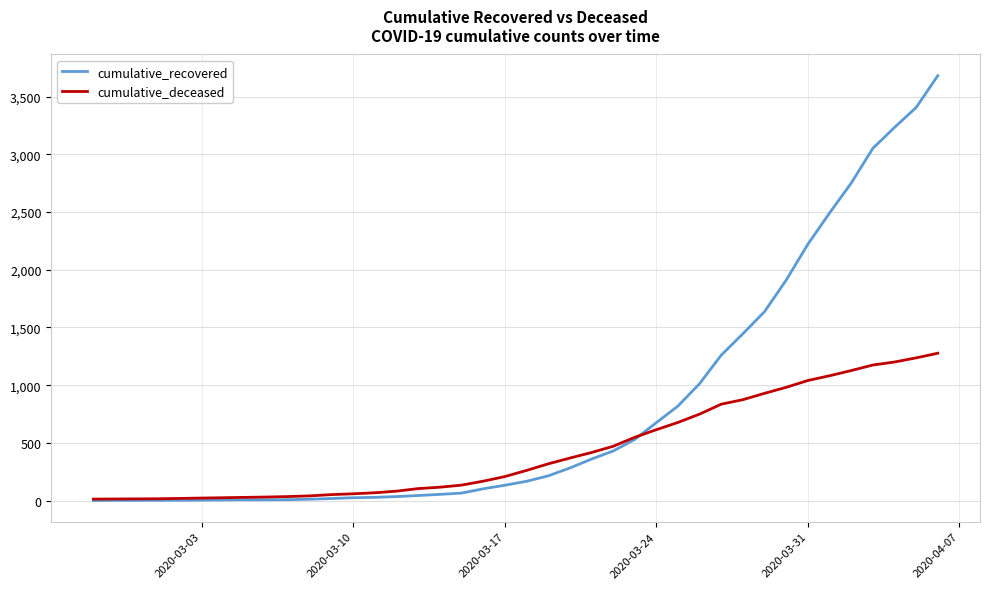

Which series has the widest spread of values?

cumulative_recovered